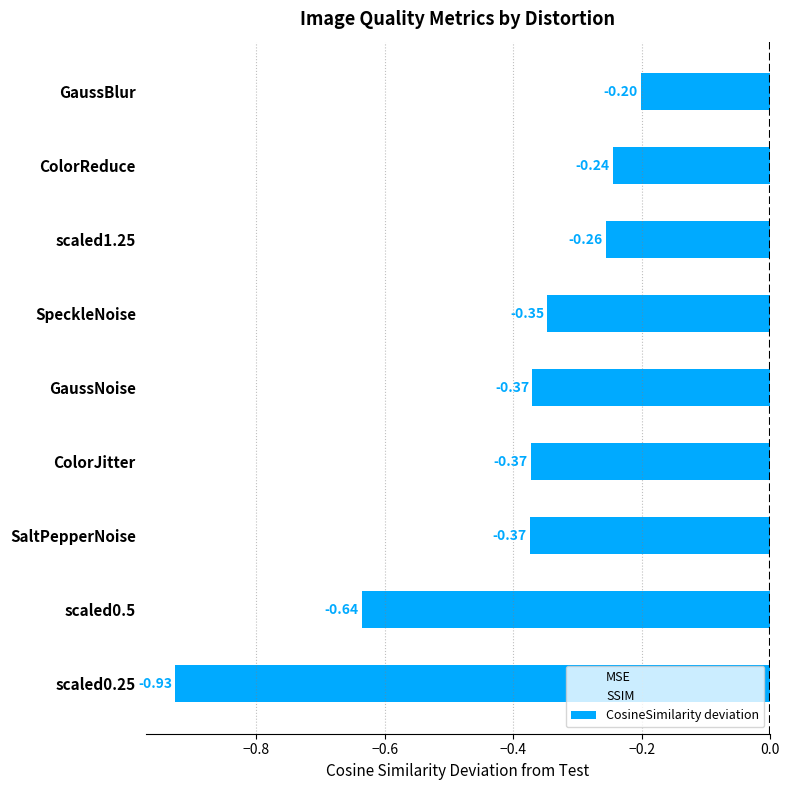

What is the change in value from scaled0.5 to scaled1.25?

+0.4